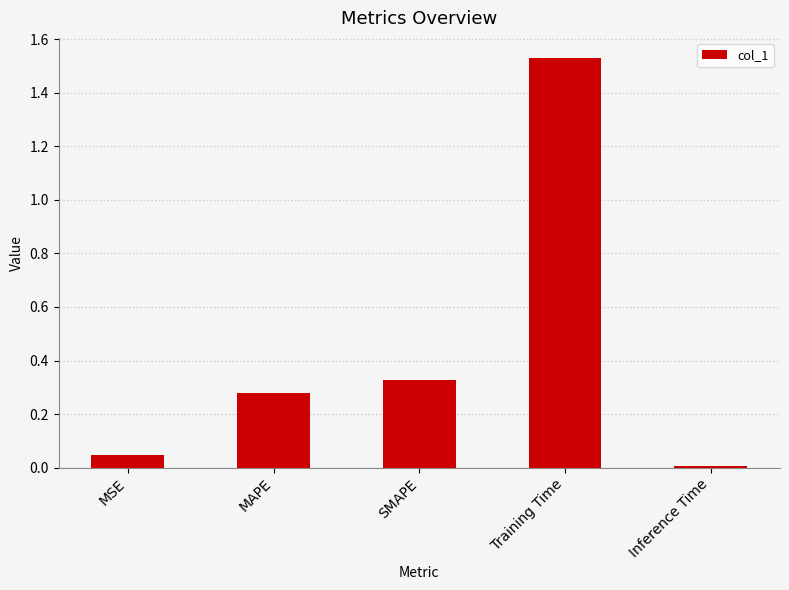

Does the chart contain stacked bars?

No